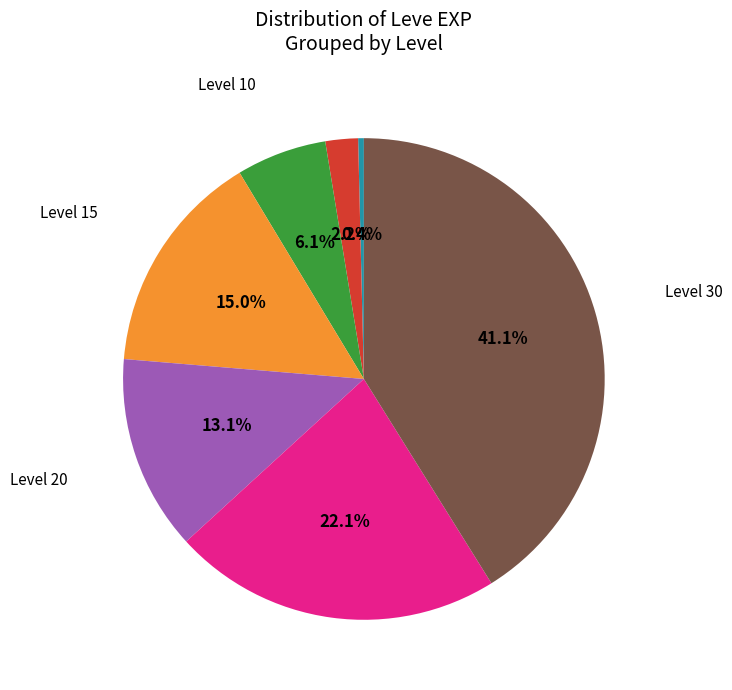

Is there a majority slice in this chart?

No